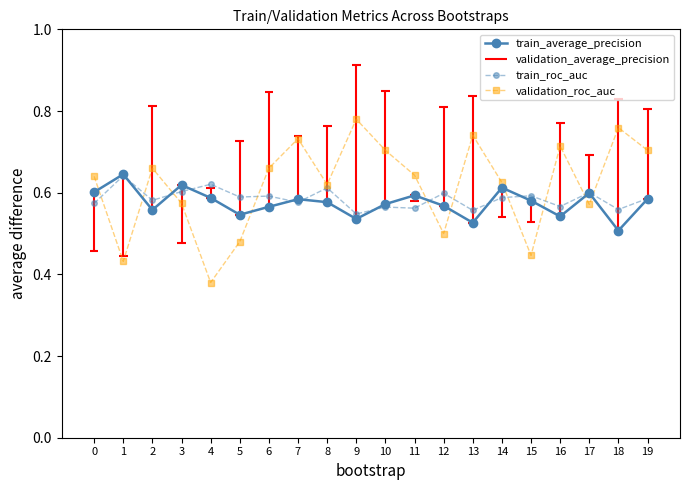

How many data points does each series have?

20